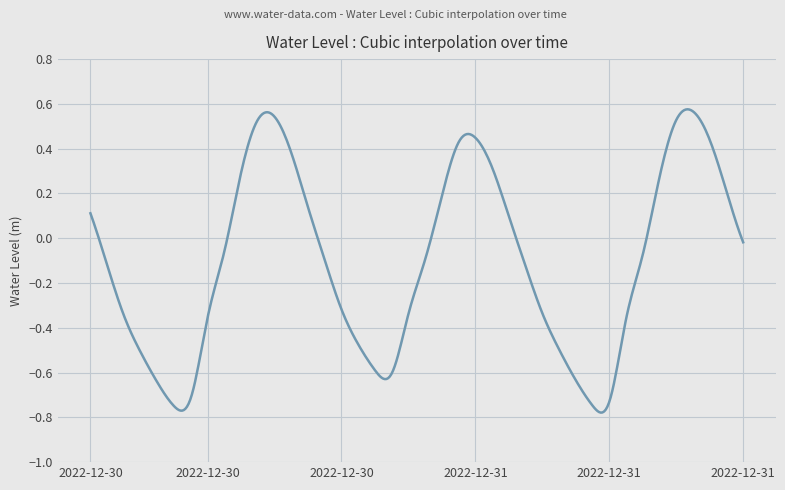

Reading left to right, extract all data points from this chart.

2022-12-30 06:00=0.1	2022-12-30 07:00=-0.1	2022-12-30 08:00=-0.3	2022-12-30 09:00=-0.5	2022-12-30 10:00=-0.6	2022-12-30 11:00=-0.8	2022-12-30 12:00=-0.7	2022-12-30 13:00=-0.4	2022-12-30 14:00=-0.1	2022-12-30 15:00=0.3	2022-12-30 16:00=0.5	2022-12-30 17:00=0.5	2022-12-30 18:00=0.4	2022-12-30 19:00=0.1	2022-12-30 20:00=-0.1	2022-12-30 21:00=-0.3	2022-12-30 22:00=-0.5	2022-12-30 23:00=-0.6	2022-12-31 00:00=-0.6	2022-12-31 01:00=-0.3	2022-12-31 02:00=-0.1	2022-12-31 03:00=0.2	2022-12-31 04:00=0.4	2022-12-31 05:00=0.4	2022-12-31 06:00=0.3	2022-12-31 07:00=0.1	2022-12-31 08:00=-0.1	2022-12-31 09:00=-0.3	2022-12-31 10:00=-0.5	2022-12-31 11:00=-0.6	2022-12-31 12:00=-0.7	2022-12-31 13:00=-0.7	2022-12-31 14:00=-0.4	2022-12-31 15:00=-0.1	2022-12-31 16:00=0.3	2022-12-31 17:00=0.5	2022-12-31 18:00=0.6	2022-12-31 19:00=0.4	2022-12-31 20:00=0.2	2022-12-31 21:00=-0.0